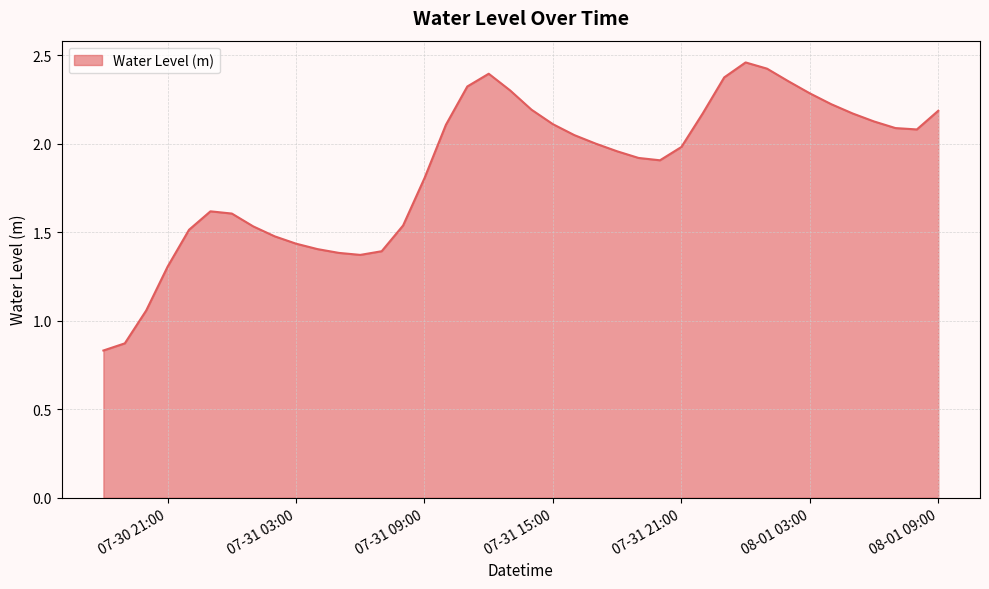

How many lines are shown in the chart?

1